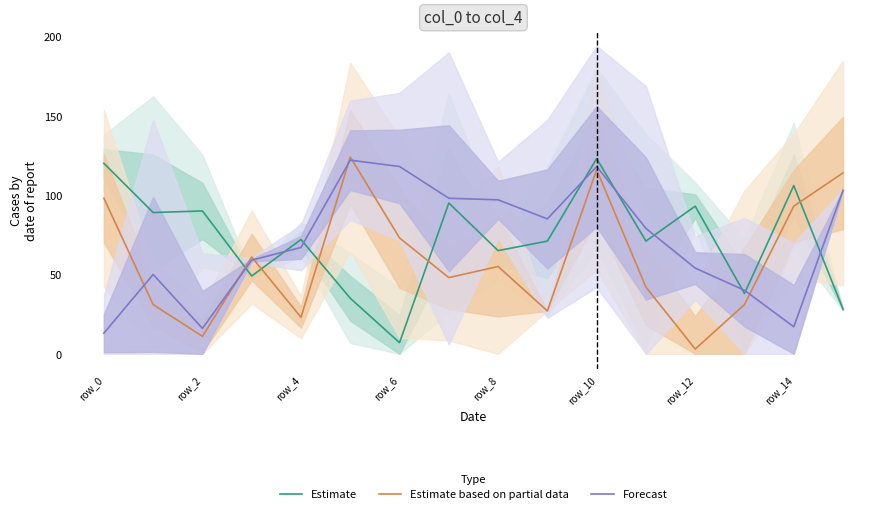

What position from the left is row_4?

3